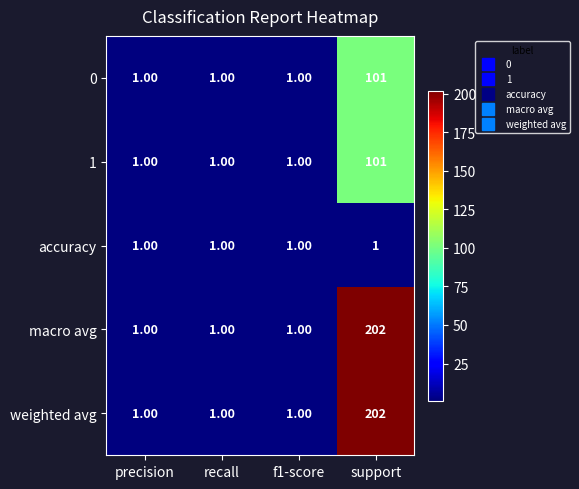

What is the sum of all 1 values?

104